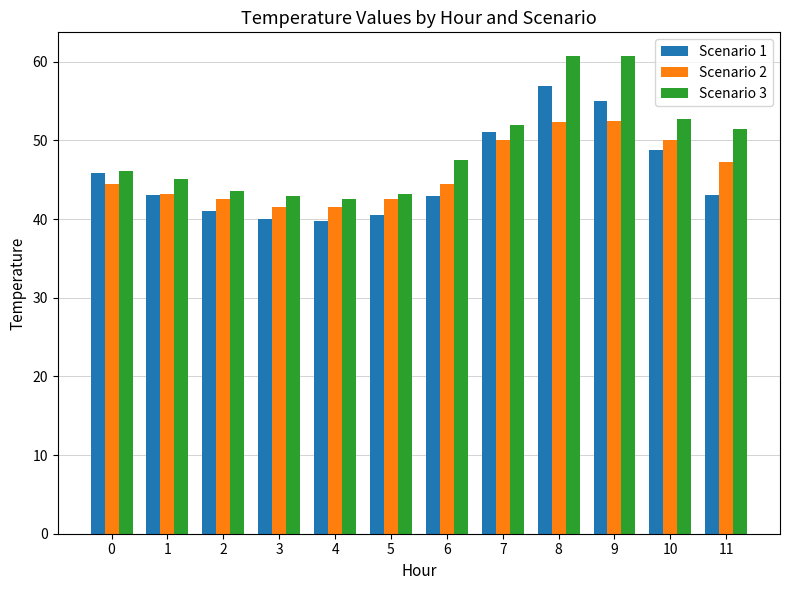

What is the difference between the maximum and minimum values in the Scenario 3 series?

18.2